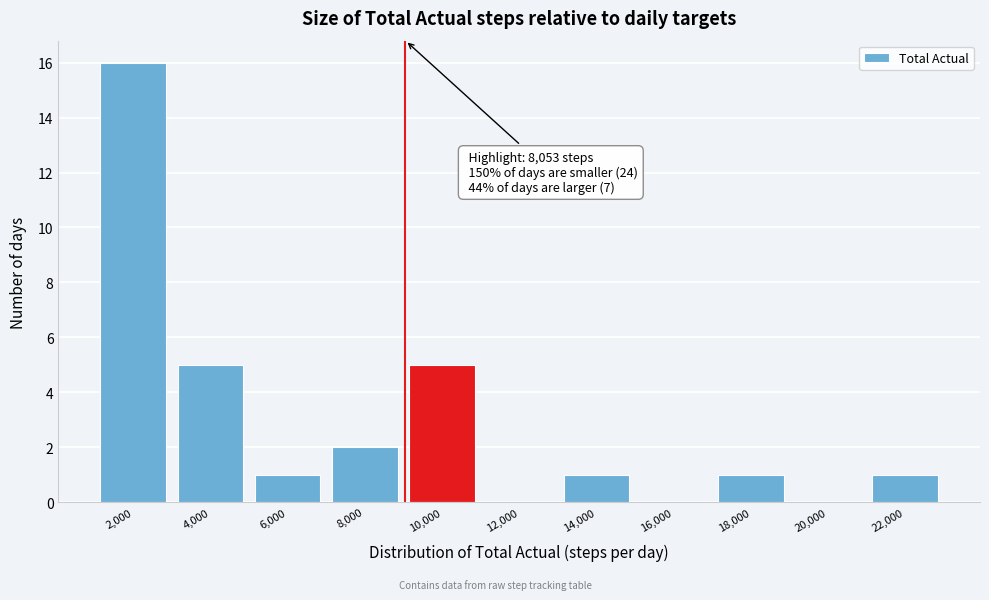

Reading left to right, transcribe all the data shown in this chart.

2,000=16	4,000=5	6,000=1	8,000=2	10,000=5	12,000=0	14,000=1	16,000=0	18,000=1	20,000=0	22,000=1